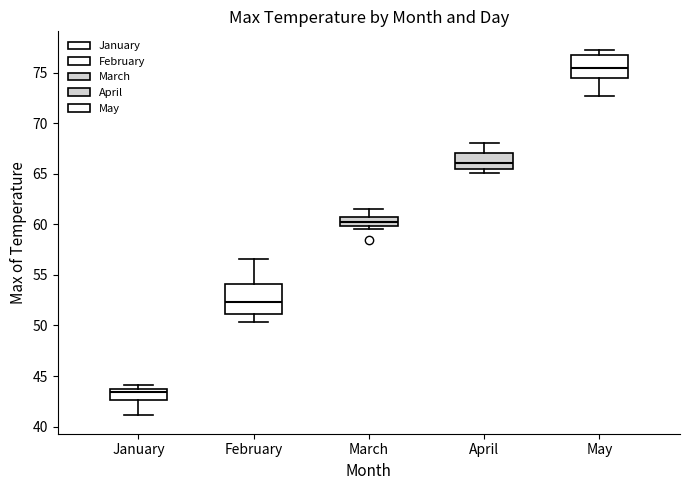

Reading left to right, transcribe this box plot: for each box, give where its median line is, the range the box spans, and where its two whiskers end, as read against the y-axis. The values are not printed on the chart, so give them approximately, as read against the axis.

January: median 43.5, box 42.5 to 44.0, whiskers 41.0 to 44.0 (just above the box's upper edge)
February: median 52.5, box 51.0 to 54.0, whiskers 50.5 to 56.5
March: median 60.0 (inside the box), box 60.0 to 60.5, whiskers 59.5 to 61.5
April: median 66.0, box 65.5 to 67.0, whiskers 65.0 to 68.0
May: median 75.5, box 74.5 to 77.0, whiskers 72.5 to 77.5